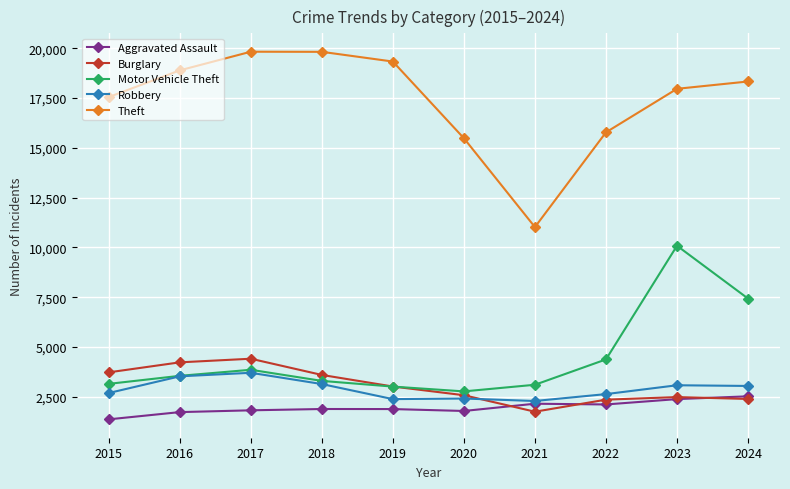

At which label is Theft closest to 15425?

2020